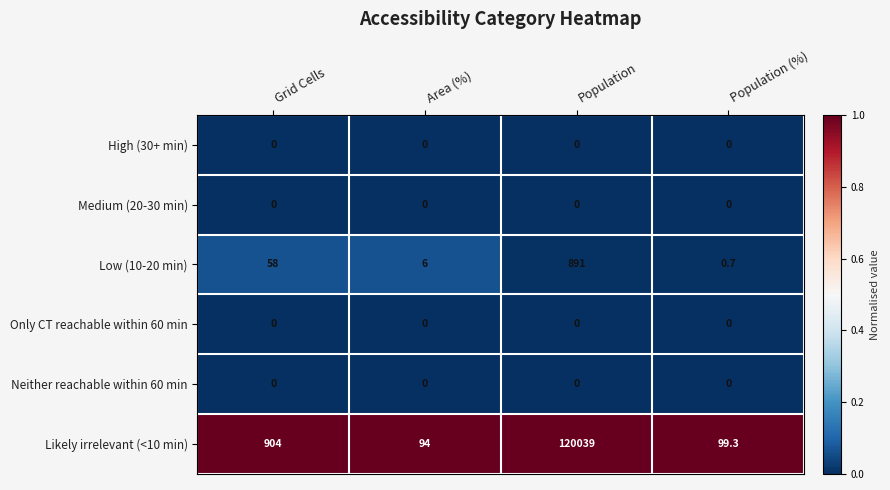

Count the number of data series in this chart.

6